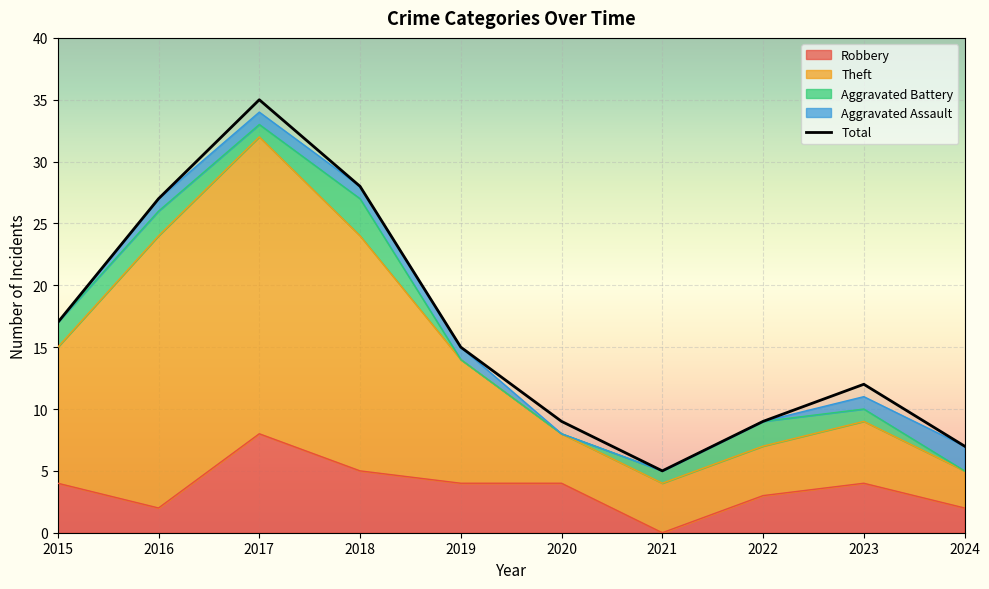

What is the average value?

16